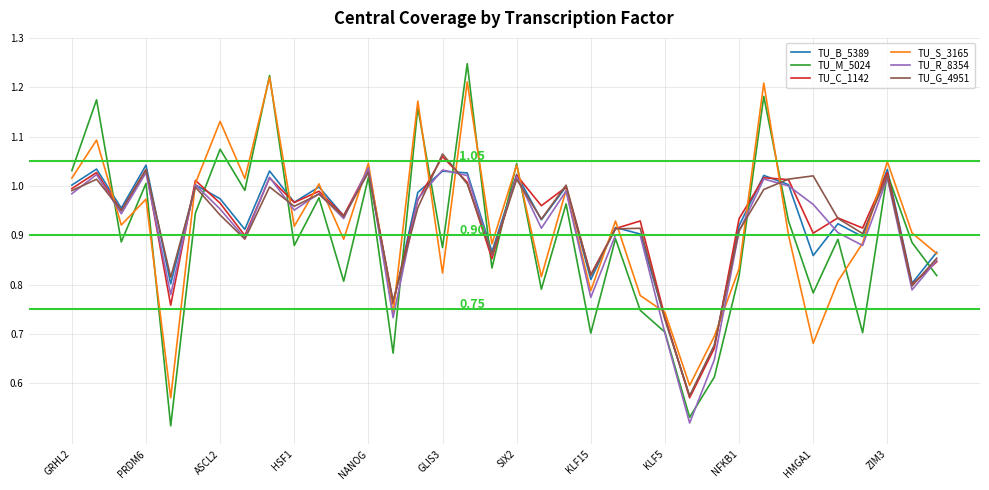

Which series has the largest range (max minus min)?

TU_M_5024